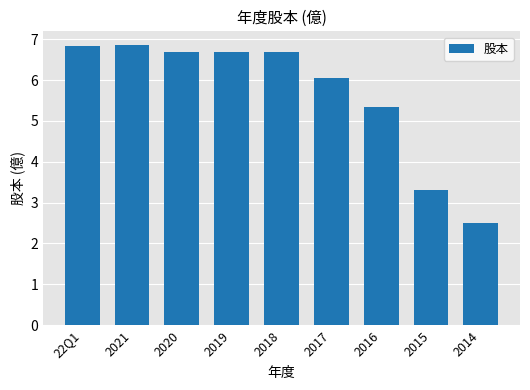

How many bars are there in total?

9